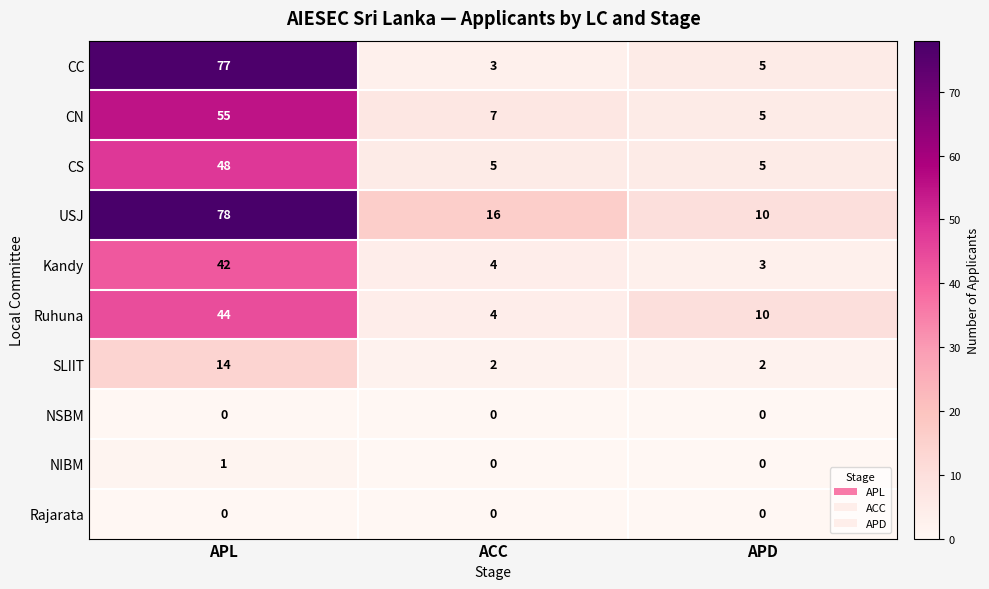

What is the difference between the maximum and second lowest values in the SLIIT series?

12